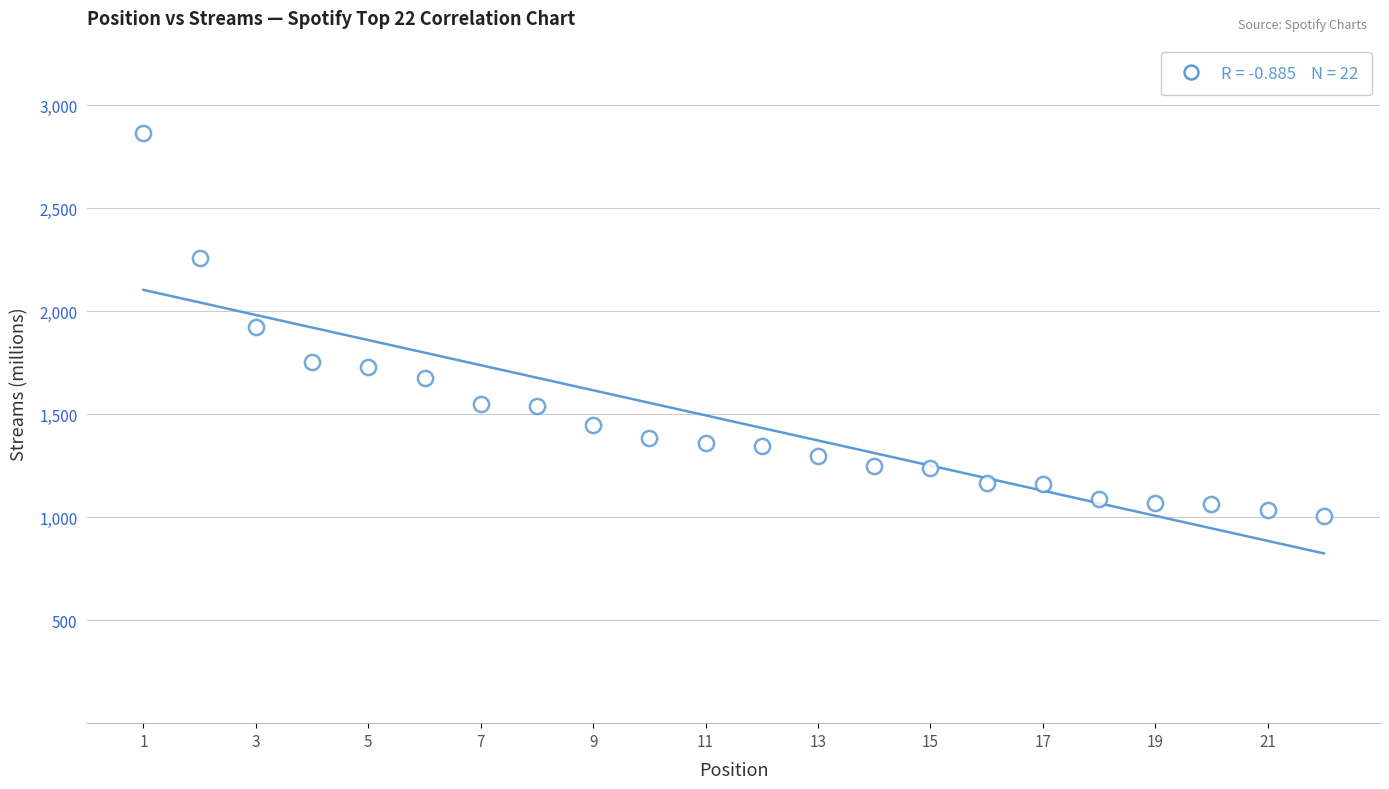

What is the range of Y values (max minus min)?

1858